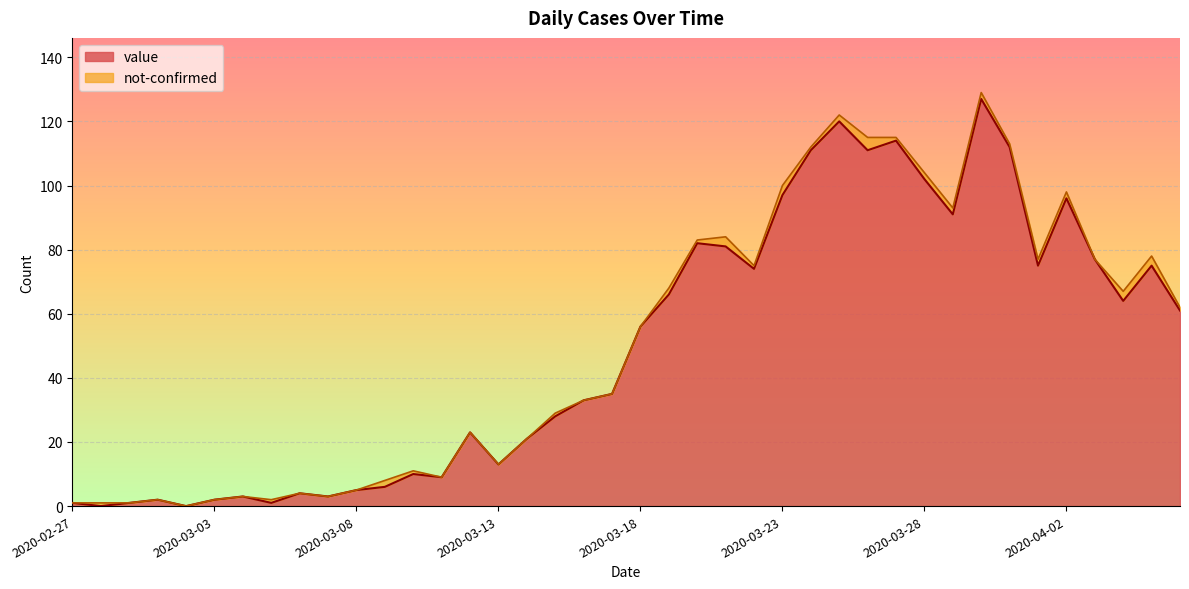

What is the change in value from 2020-03-12 to 2020-03-15?

+5